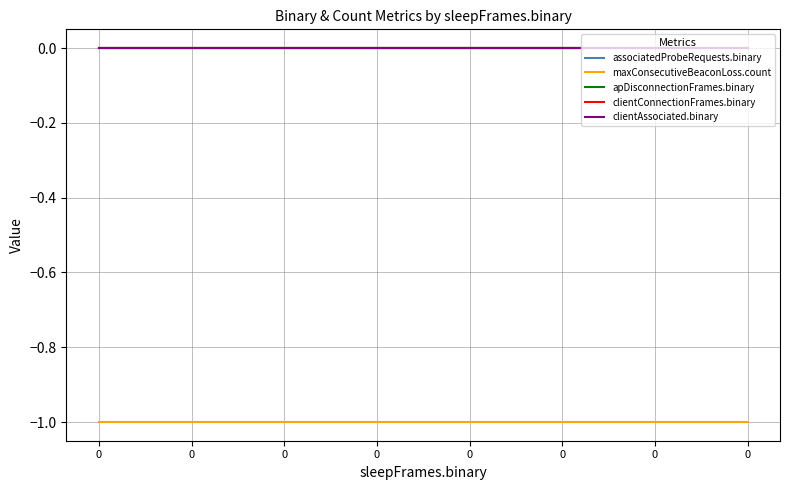

The value of clientConnectionFrames.binary at 0 is 0. True or false?

True